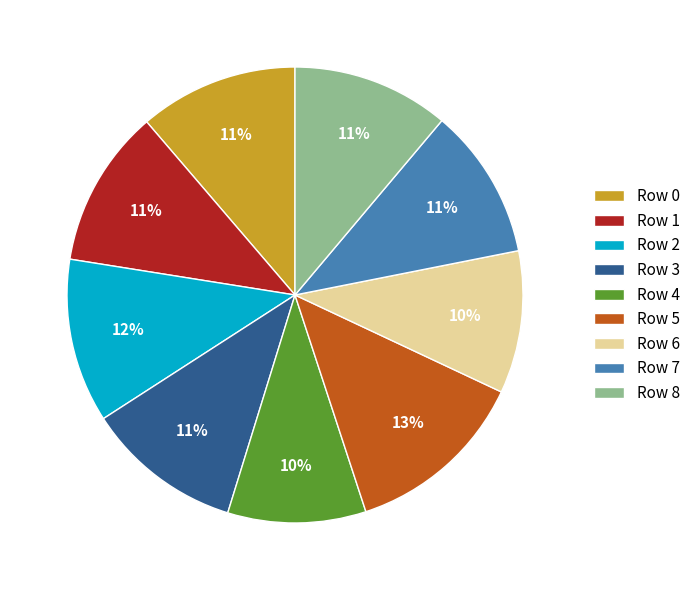

How many segments does this pie chart have?

9